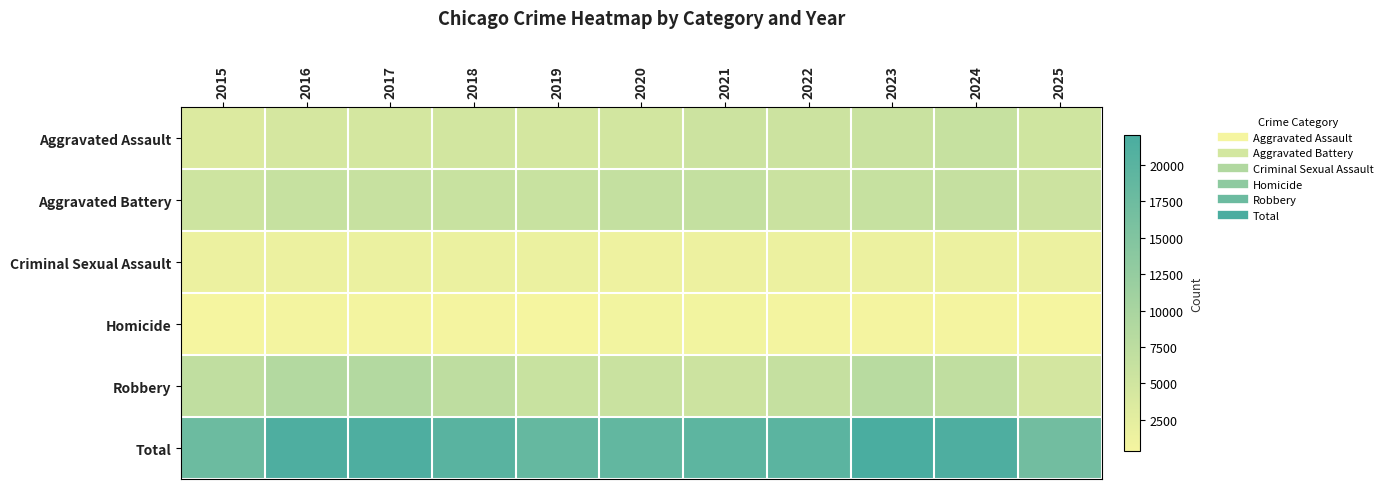

What is the greatest value displayed?

22054